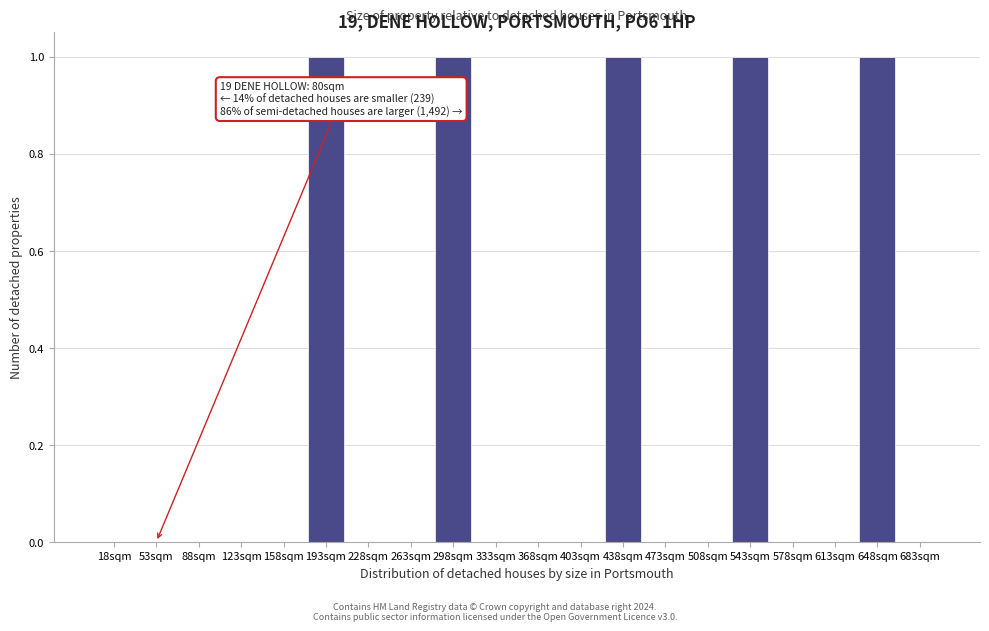

Reading left to right, list all the values displayed in this chart.

18sqm=0	53sqm=0	88sqm=0	123sqm=0	158sqm=0	193sqm=1	228sqm=0	263sqm=0	298sqm=1	333sqm=0	368sqm=0	403sqm=0	438sqm=1	473sqm=0	508sqm=0	543sqm=1	578sqm=0	613sqm=0	648sqm=1	683sqm=0